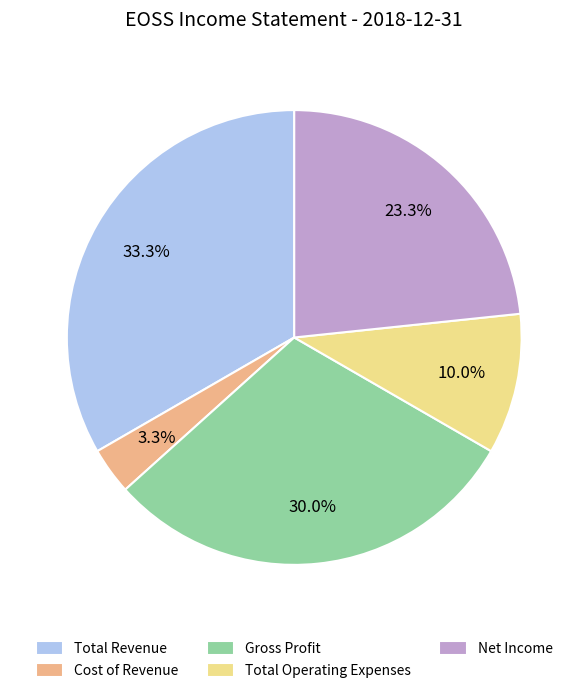

What percentage is the Net Income slice, to the nearest percent?

23%